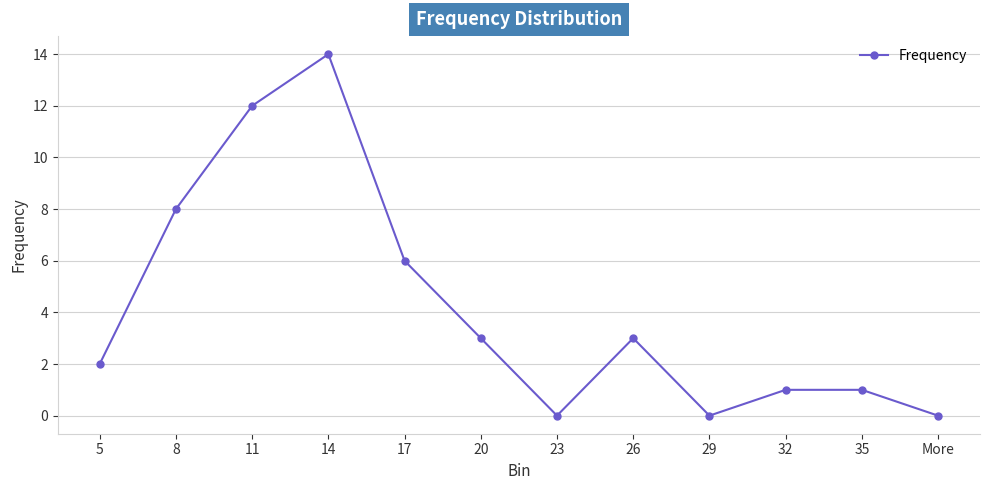

The chart shows a value of 8 at More. True or false?

False